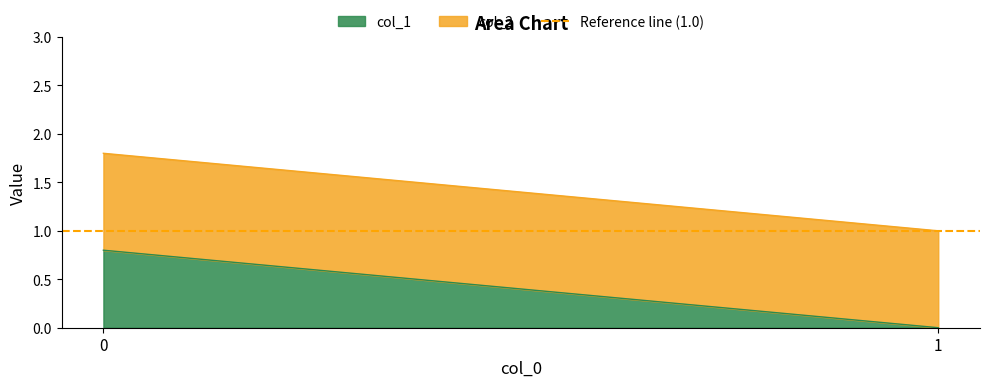

Is the value of col_2 at 0 greater than the value of col_1 at 1?

Yes